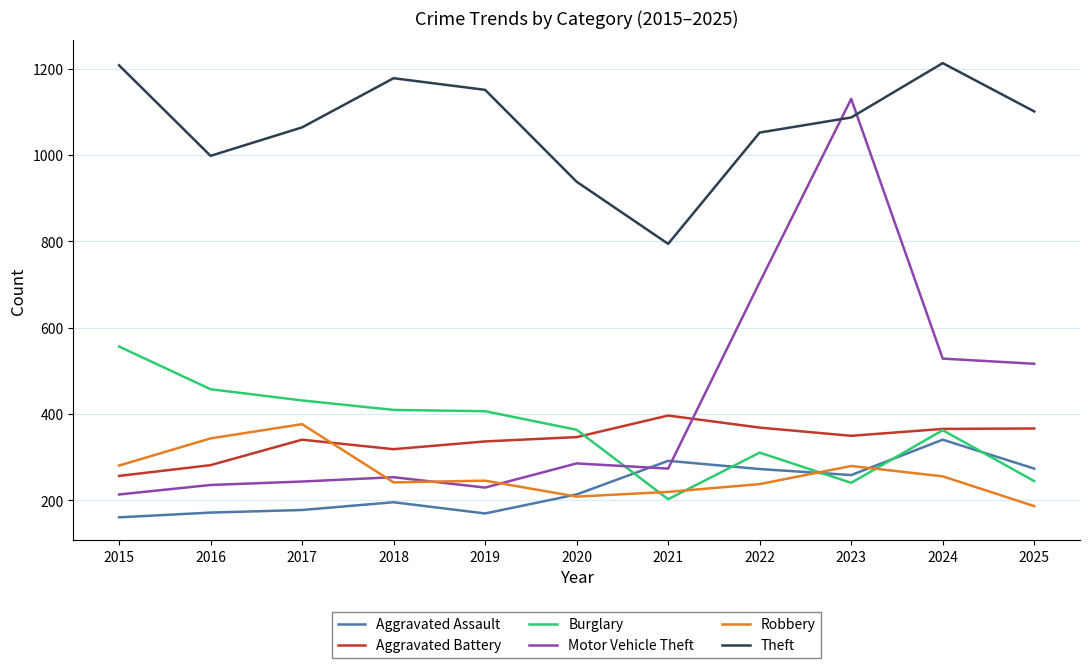

In Aggravated Battery, how many points are higher than both neighbors (excluding endpoints)?

2